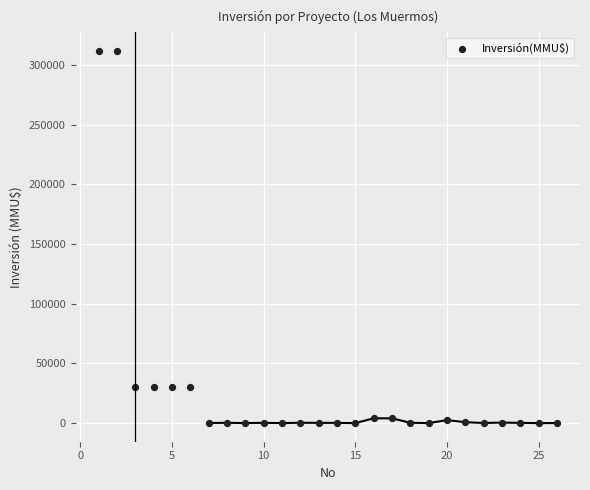

What is the range of Y values (max minus min)?

312000